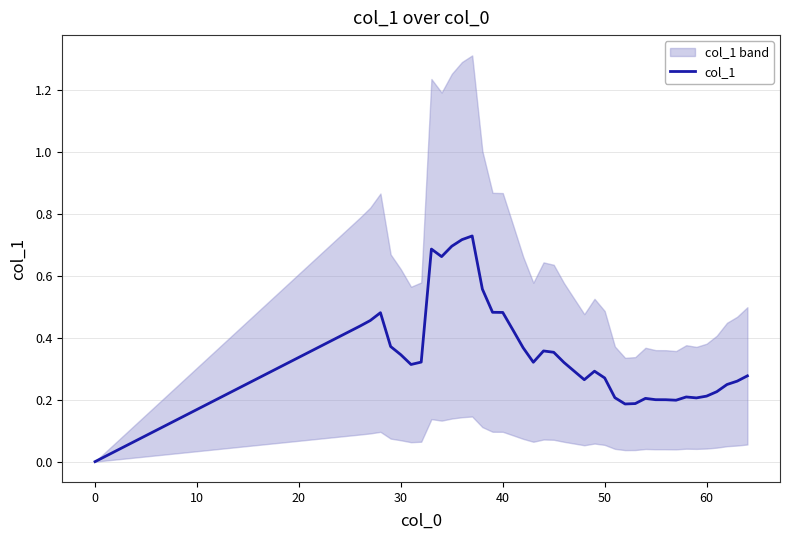

Does the chart have visible grid lines?

Yes